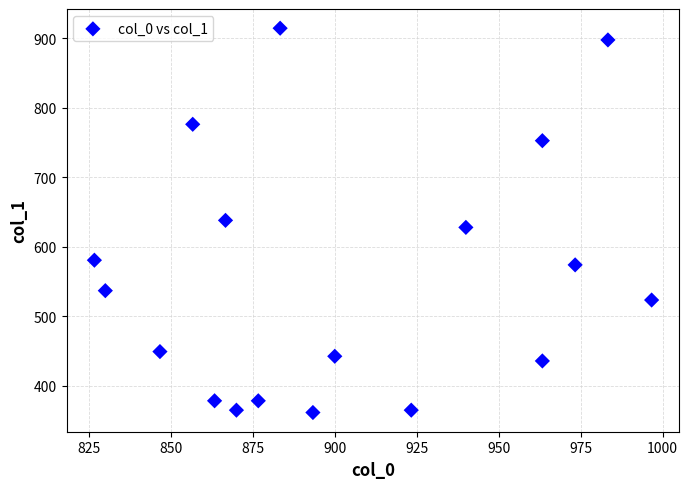

What is the range of X values (max minus min)?

170.0